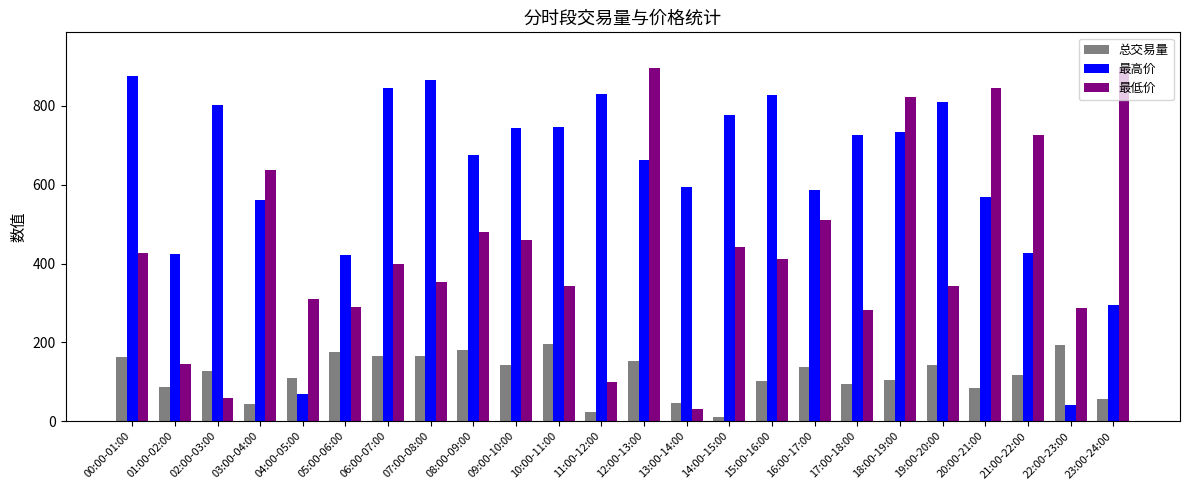

The 最低价 series shows 675.0 at 16:00-17:00. True or false?

False